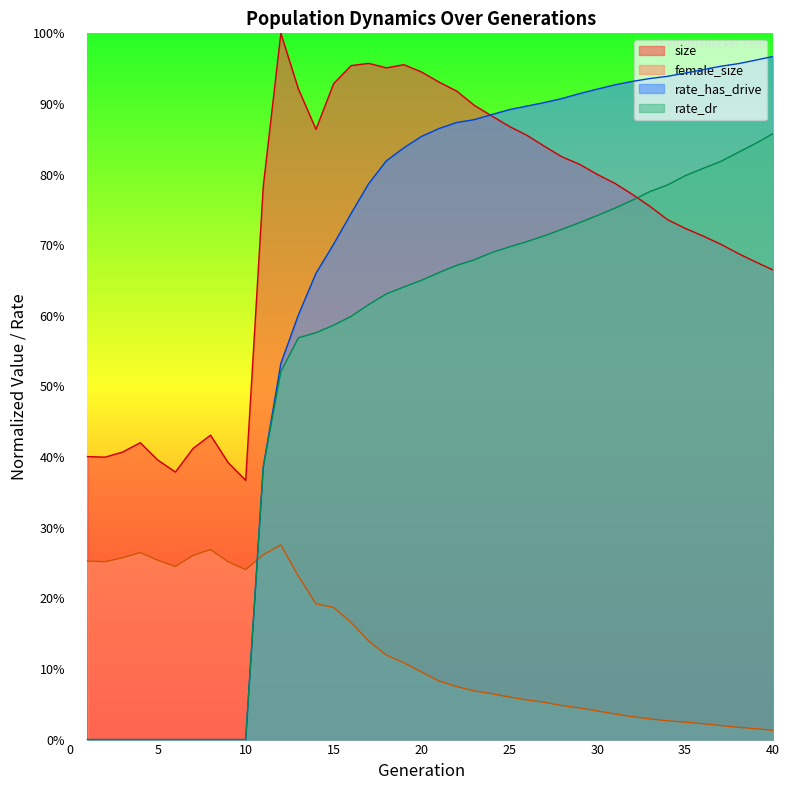

Reading right to left, extract all data points from this chart.

size: 40=0.7	39=0.7	38=0.7	37=0.7	36=0.7	35=0.7	34=0.7	33=0.8	32=0.8	31=0.8	30=0.8	29=0.8	28=0.8	27=0.8	26=0.9	25=0.9	24=0.9	23=0.9	22=0.9	21=0.9	20=0.9	19=1.0	18=1.0	17=1.0	16=1.0	15=0.9	14=0.9	13=0.9	12=1.0	11=0.8	10=0.4	9=0.4	8=0.4	7=0.4	6=0.4	5=0.4	4=0.4	3=0.4	2=0.4	1=0.4
female_size: 40=0.0	39=0.0	38=0.0	37=0.0	36=0.0	35=0.0	34=0.0	33=0.0	32=0.0	31=0.0	30=0.0	29=0.0	28=0.0	27=0.1	26=0.1	25=0.1	24=0.1	23=0.1	22=0.1	21=0.1	20=0.1	19=0.1	18=0.1	17=0.1	16=0.2	15=0.2	14=0.2	13=0.2	12=0.3	11=0.3	10=0.2	9=0.3	8=0.3	7=0.3	6=0.2	5=0.3	4=0.3	3=0.3	2=0.3	1=0.3
rate_dr: 40=0.9	39=0.8	38=0.8	37=0.8	36=0.8	35=0.8	34=0.8	33=0.8	32=0.8	31=0.8	30=0.7	29=0.7	28=0.7	27=0.7	26=0.7	25=0.7	24=0.7	23=0.7	22=0.7	21=0.7	20=0.7	19=0.6	18=0.6	17=0.6	16=0.6	15=0.6	14=0.6	13=0.6	12=0.5	11=0.4	10=0.0	9=0.0	8=0.0	7=0.0	6=0.0	5=0.0	4=0.0	3=0.0	2=0.0	1=0.0
rate_has_drive: 40=1.0	39=1.0	38=1.0	37=1.0	36=0.9	35=0.9	34=0.9	33=0.9	32=0.9	31=0.9	30=0.9	29=0.9	28=0.9	27=0.9	26=0.9	25=0.9	24=0.9	23=0.9	22=0.9	21=0.9	20=0.9	19=0.8	18=0.8	17=0.8	16=0.7	15=0.7	14=0.7	13=0.6	12=0.5	11=0.4	10=0.0	9=0.0	8=0.0	7=0.0	6=0.0	5=0.0	4=0.0	3=0.0	2=0.0	1=0.0